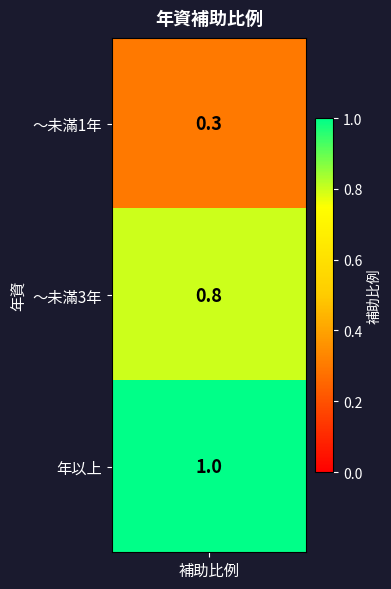

Reading left to right, transcribe all the data shown in this chart.

0=0.3	1=0.8	2=1.0